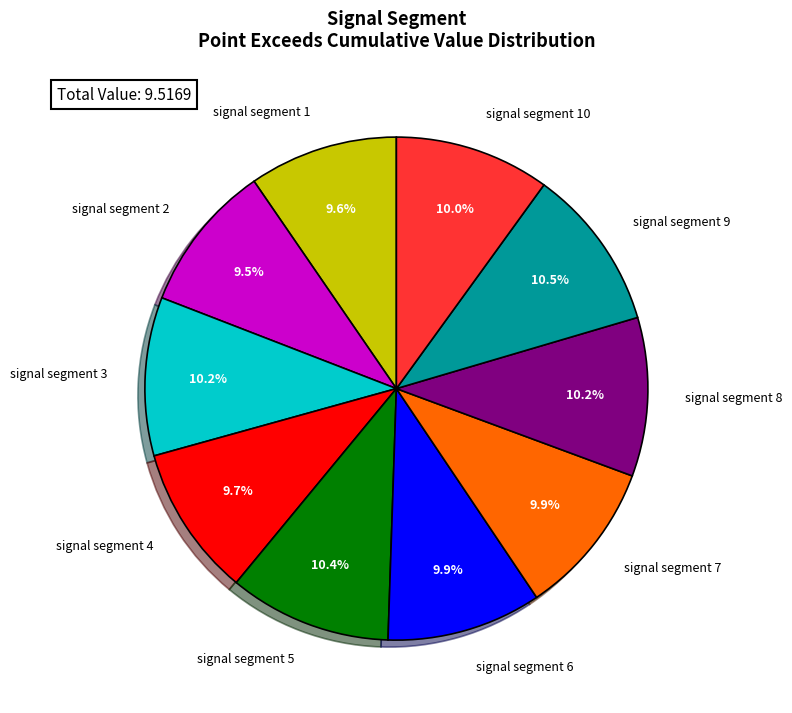

Does any single category account for the majority?

No